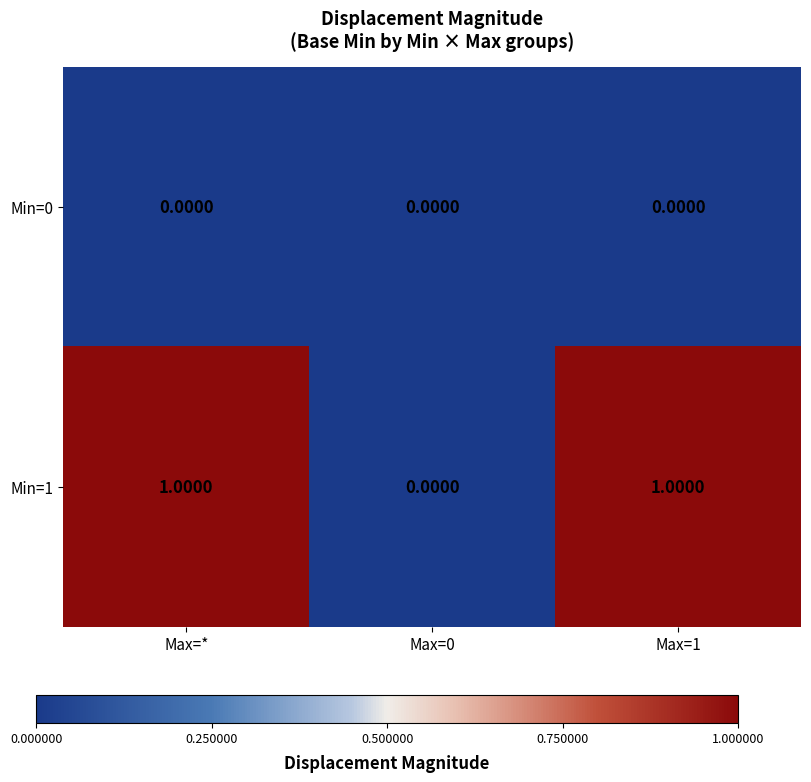

Rank the series by their maximum value, from highest to lowest.

Min=1, Min=0